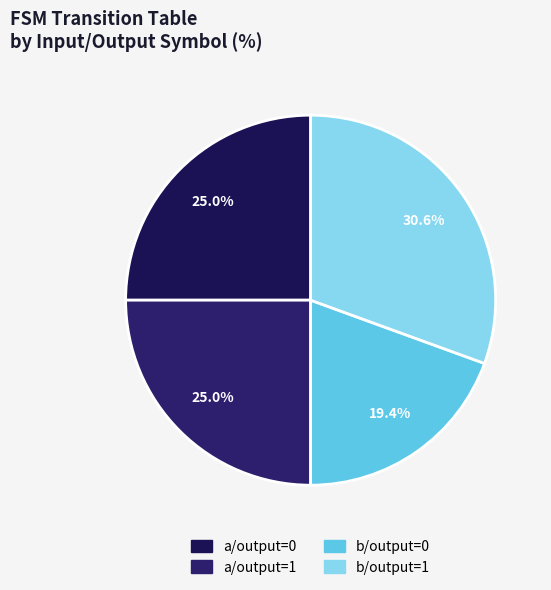

How many slices are in this pie chart?

4